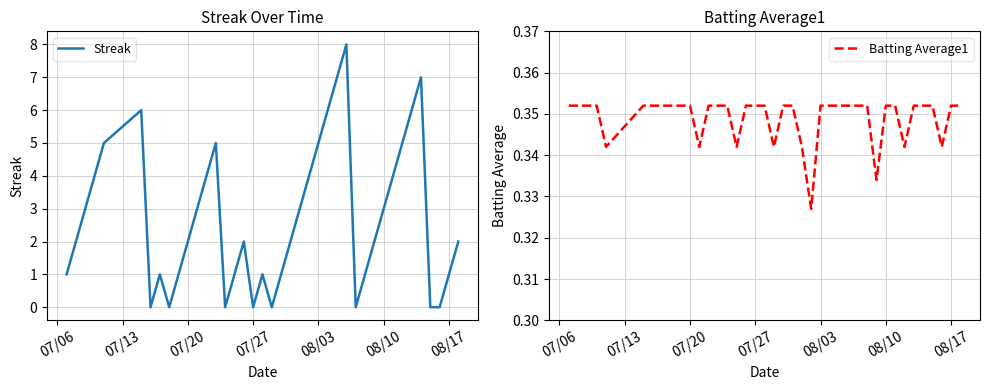

List the series in order of their peak value, lowest first.

Batting Average1, Streak